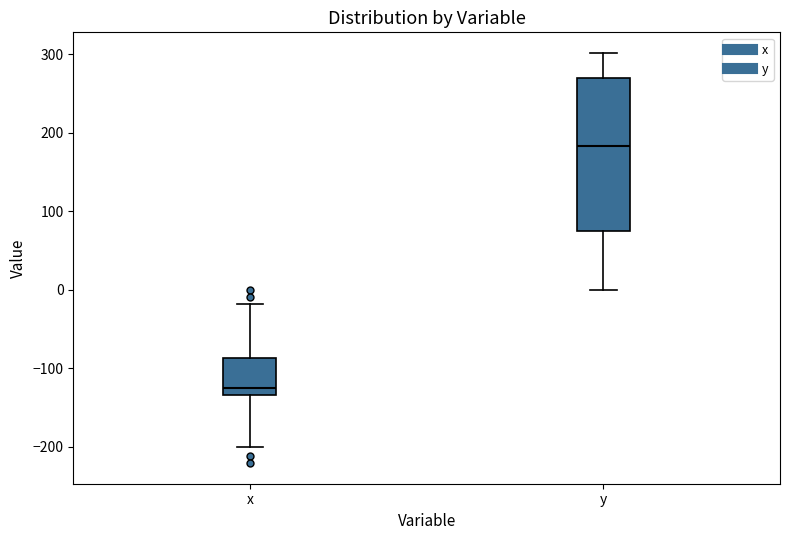

Reading left to right, transcribe this box plot: for each box, give where its median line is, the range the box spans, and where its two whiskers end, as read against the y-axis. The values are not printed on the chart, so give them approximately, as read against the axis.

x: median -130 (just above the box's lower edge), box -130 to -90, whiskers -200 to -20
y: median 180, box 70 to 270, whiskers 0 to 300